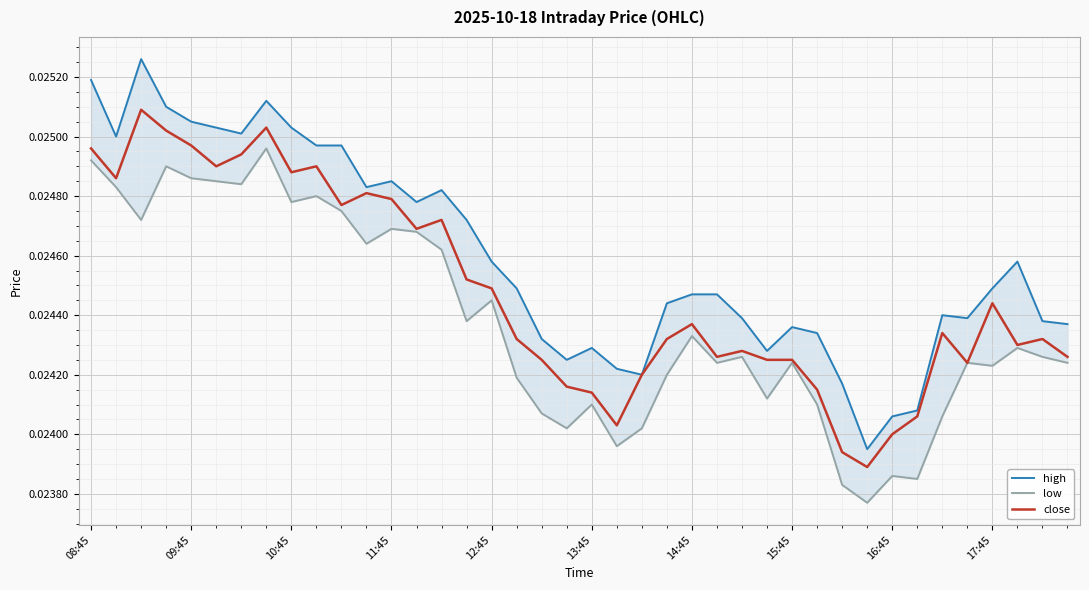

True or false: low and close intersect in this chart.

False